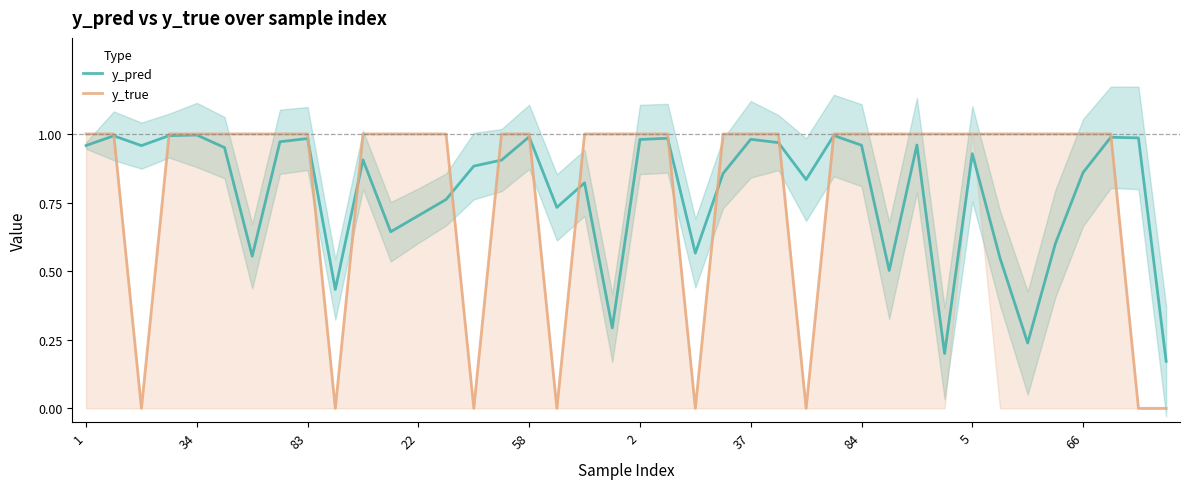

What value does the y_pred series have at 11?

0.6